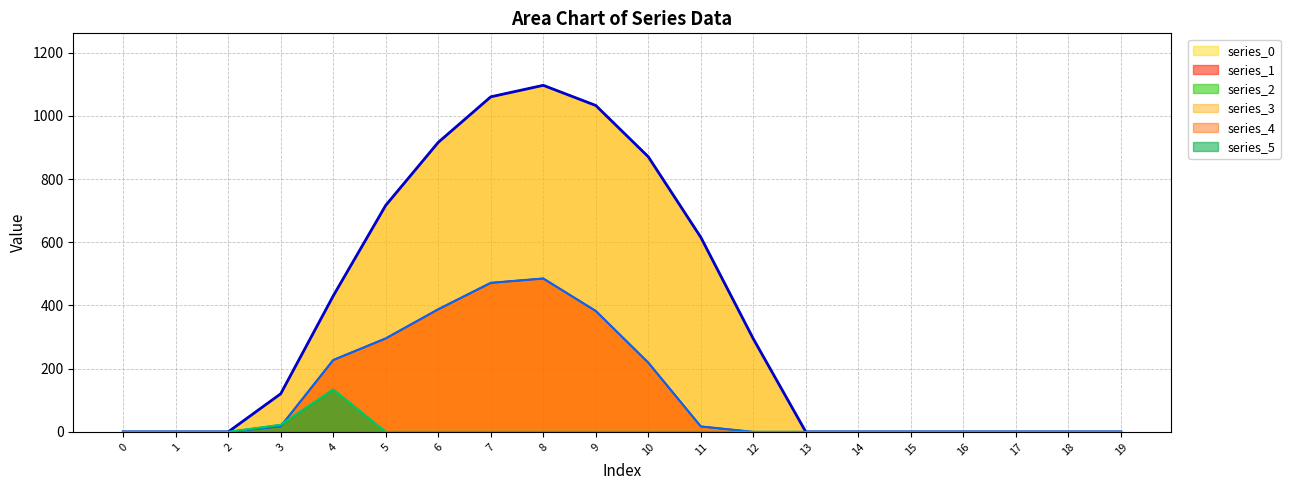

What are all the series names shown in the legend?

series_0, series_1, series_2, series_3, series_4, series_5